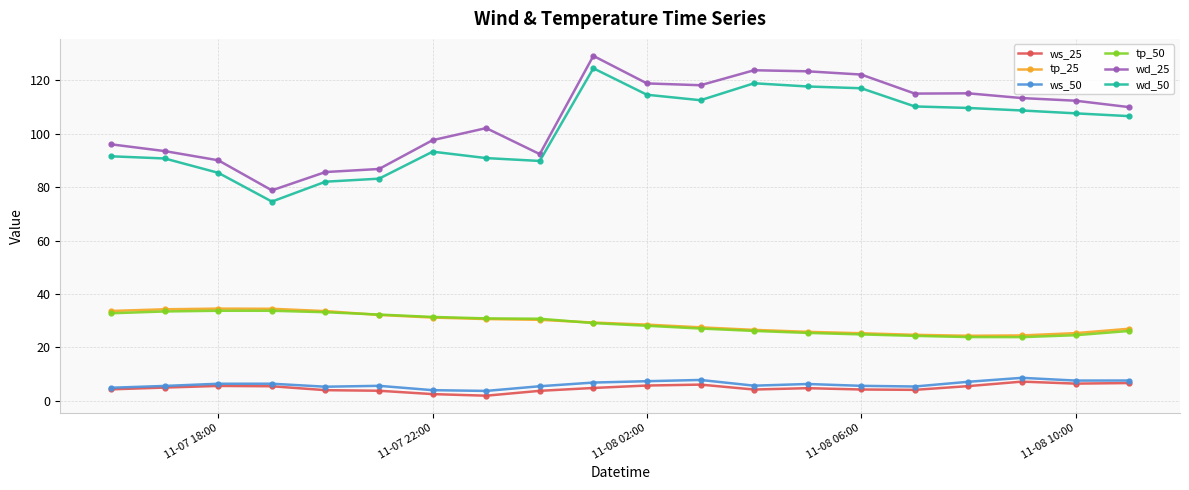

True or false: ws_50 has more than 0 interior local peaks.

True